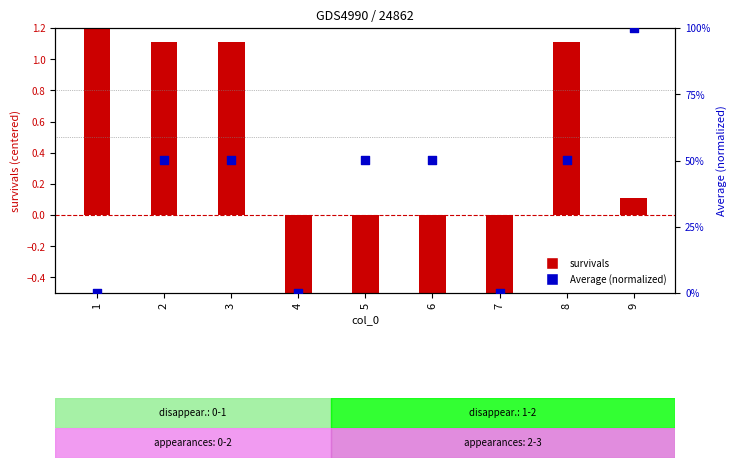

What is the total value across all series at 1?

2.1